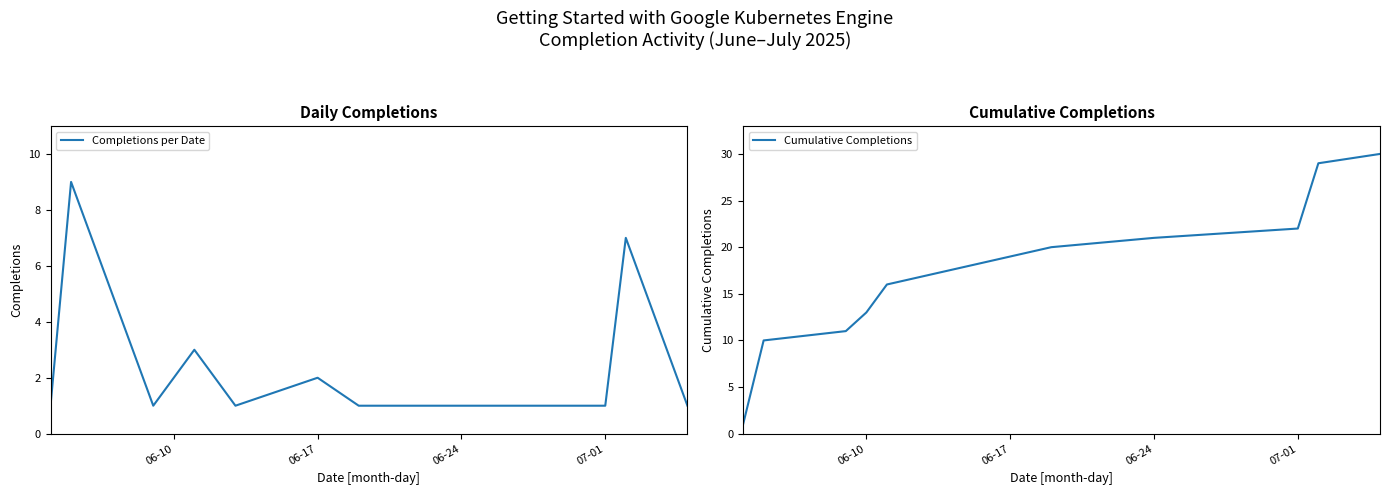

Is it true that Cumulative Completions equals 22 at 07-01?

True